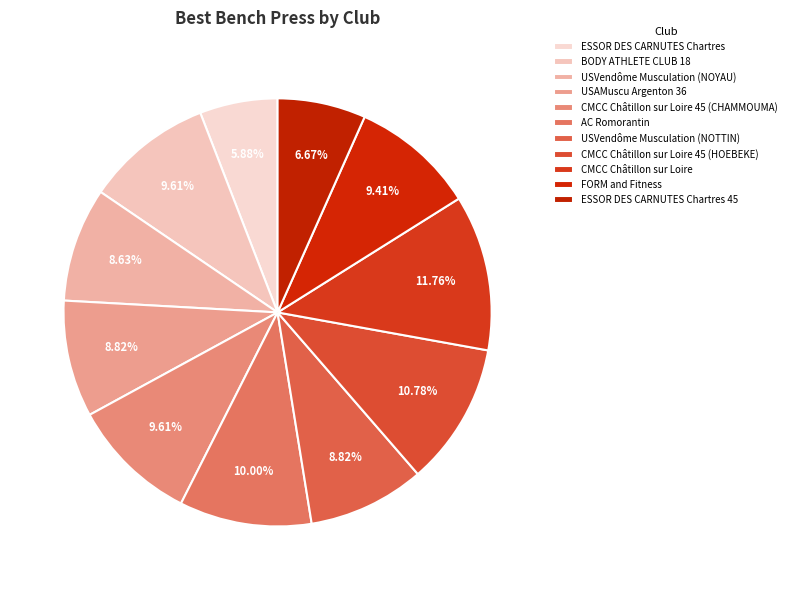

How much of the chart is everything except USAMuscu Argenton 36?

91.2%